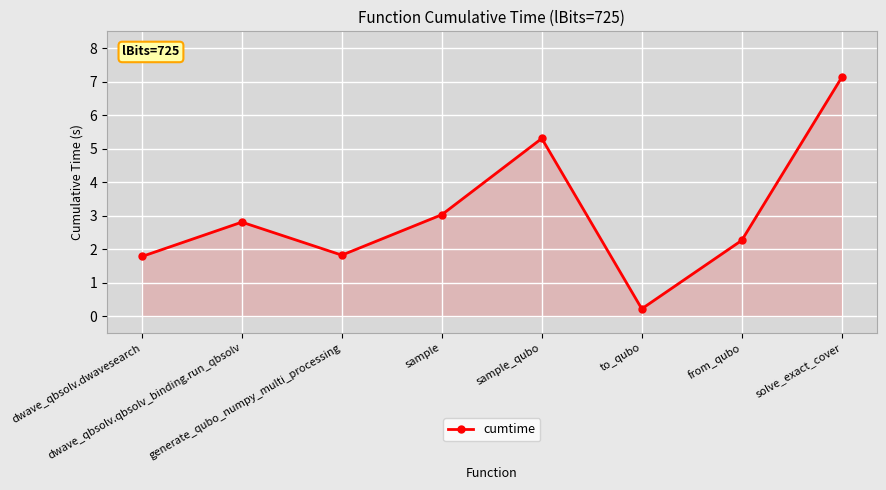

The value at sample_qubo is 5.3. True or false?

True